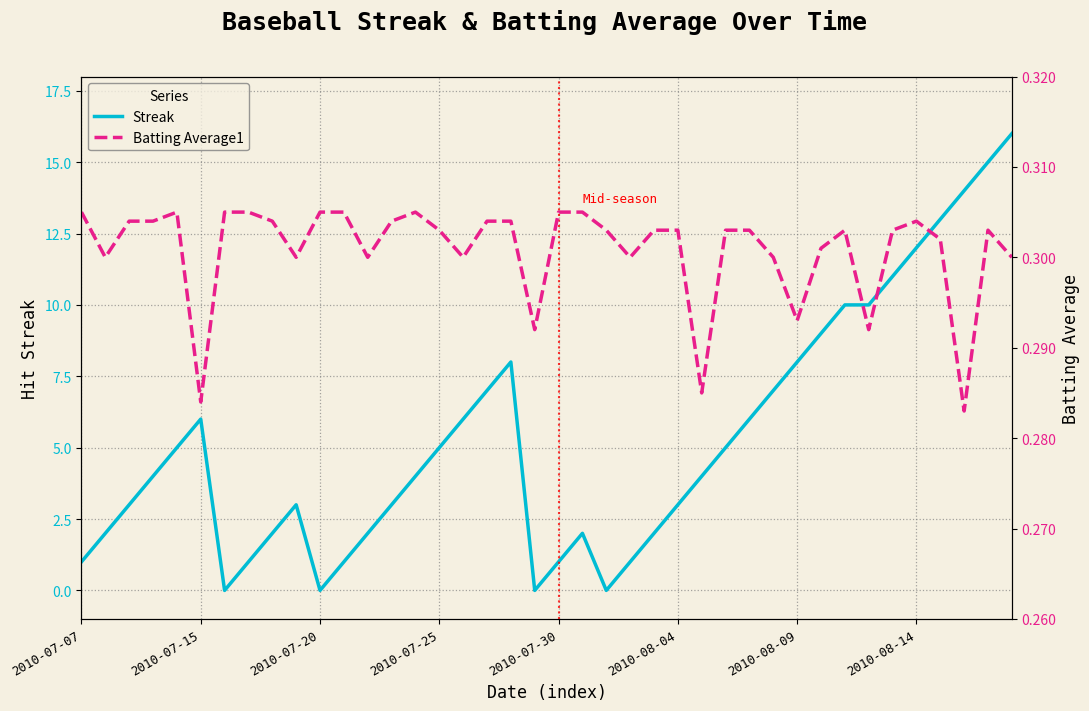

What position from the left is 22?

23